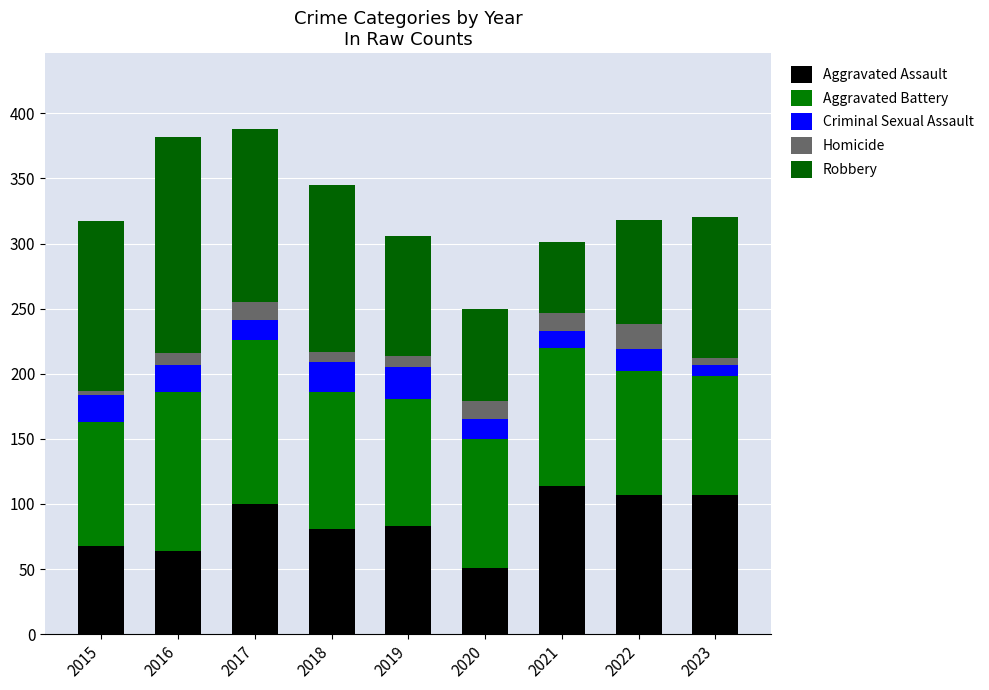

Are the bars grouped side by side (vs. stacked)?

No